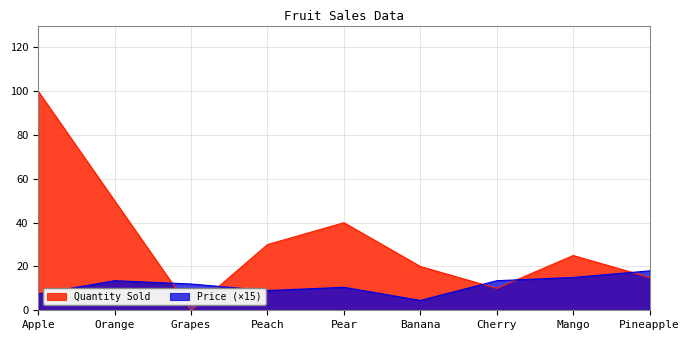

What value does the Quantity Sold series have at Pineapple?

15.0